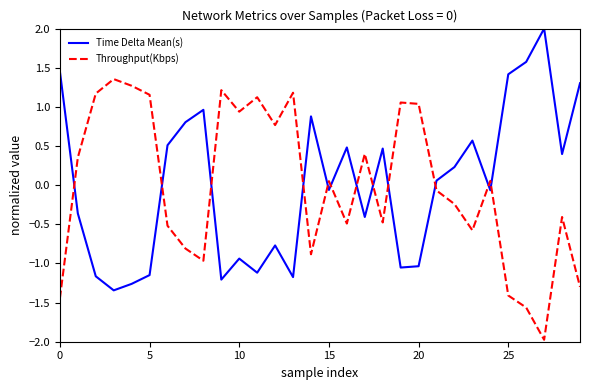

How many series are shown in this chart?

2